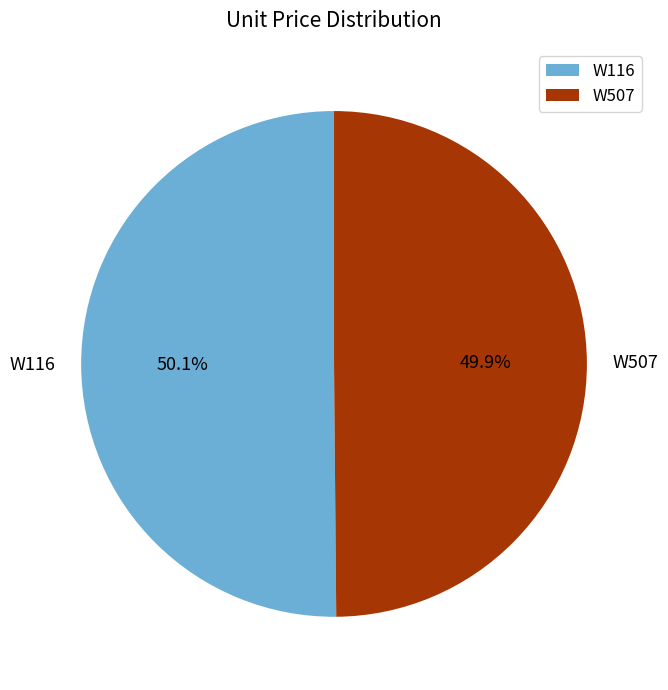

What is the ratio of the value at W116 to the value at W507?

1.0